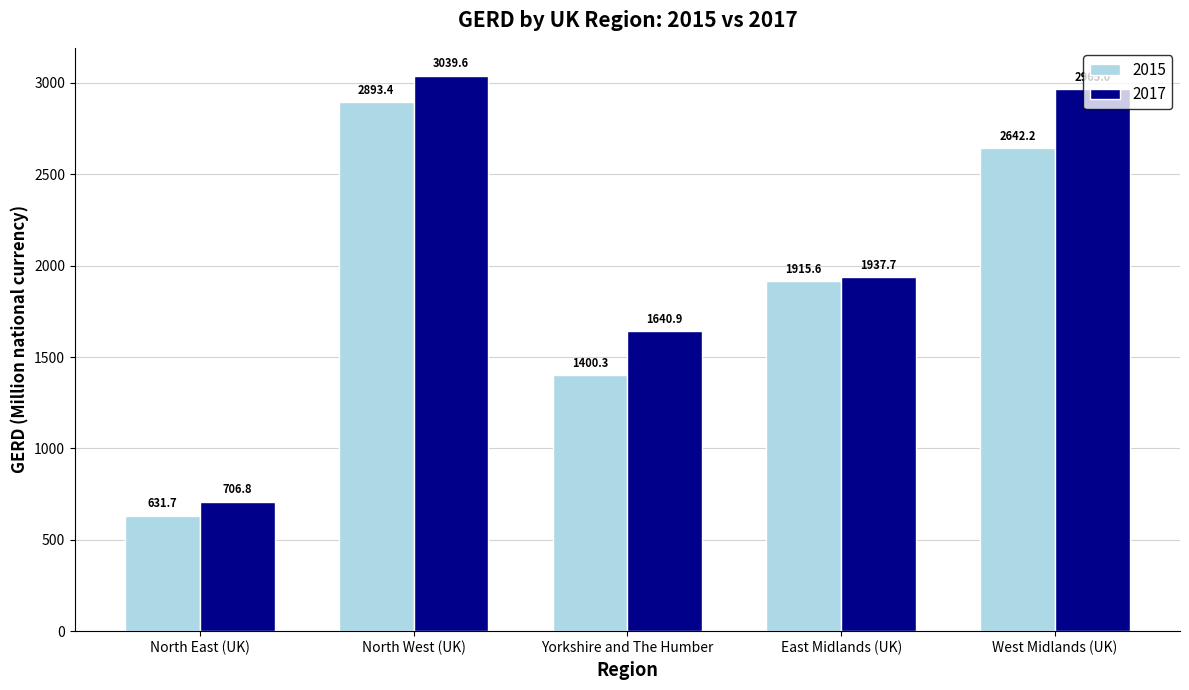

What is the difference between the highest and lowest values at North West (UK)?

146.2